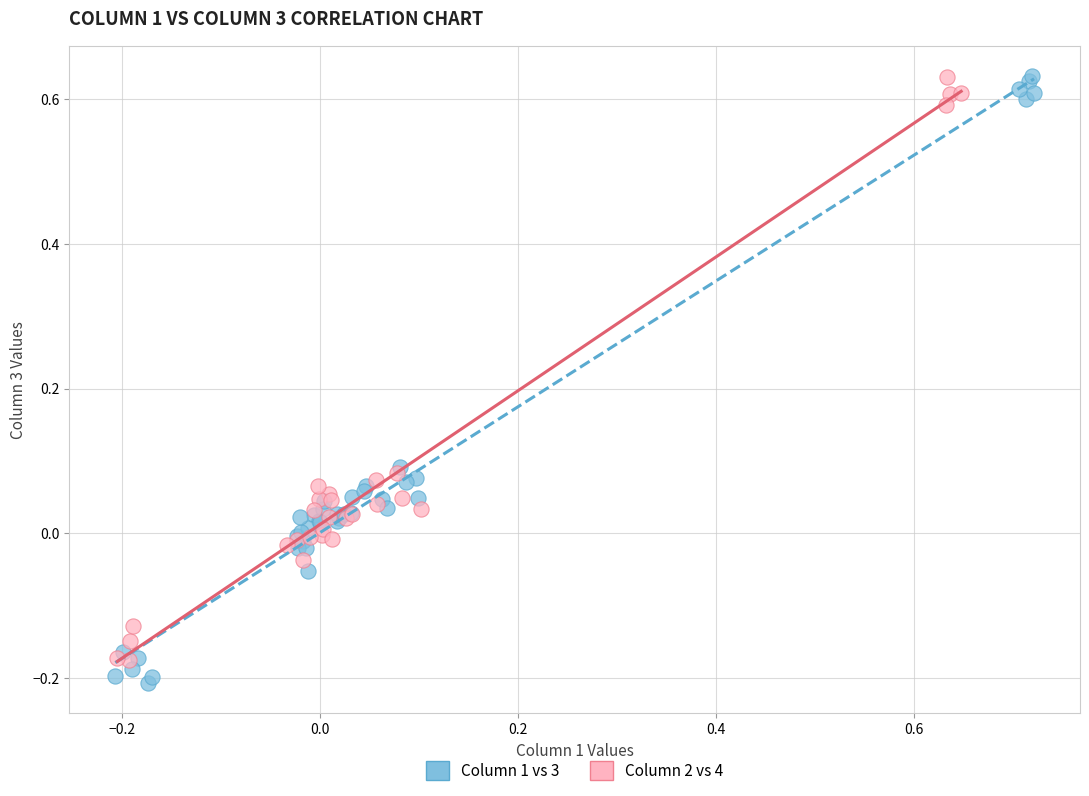

Which series has the largest Y range (max minus min)?

Column 1 vs 3